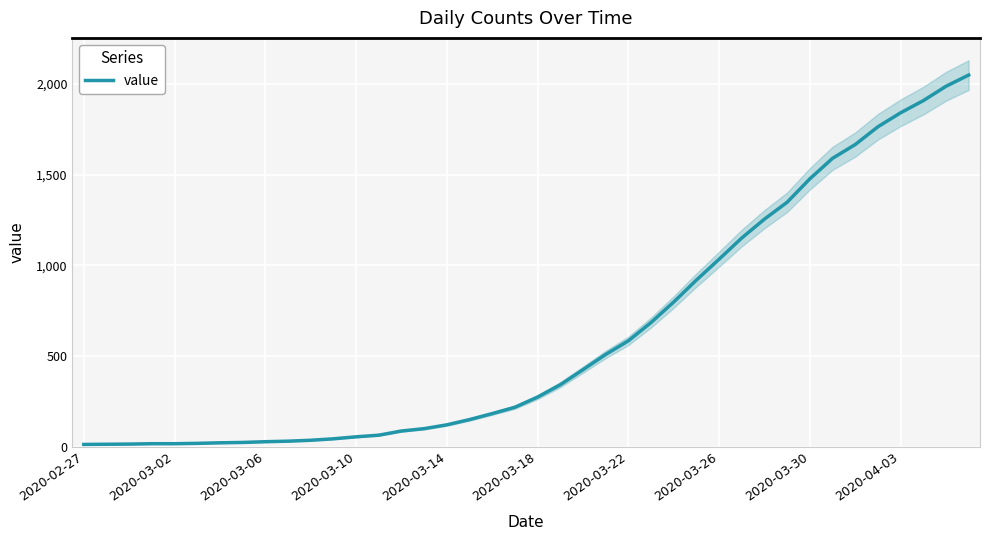

Read the value at 23.

509